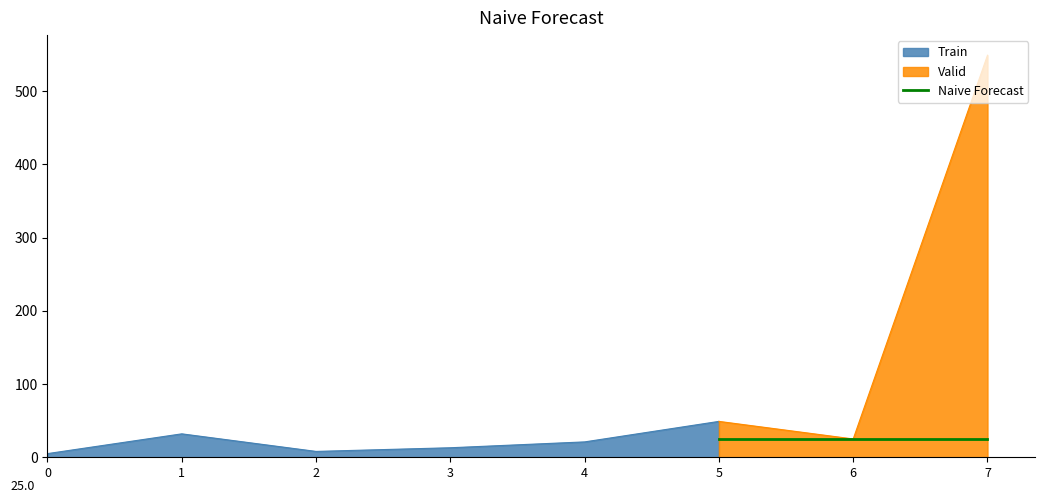

True or false: the data shows 352 at 2017-11-24.

False